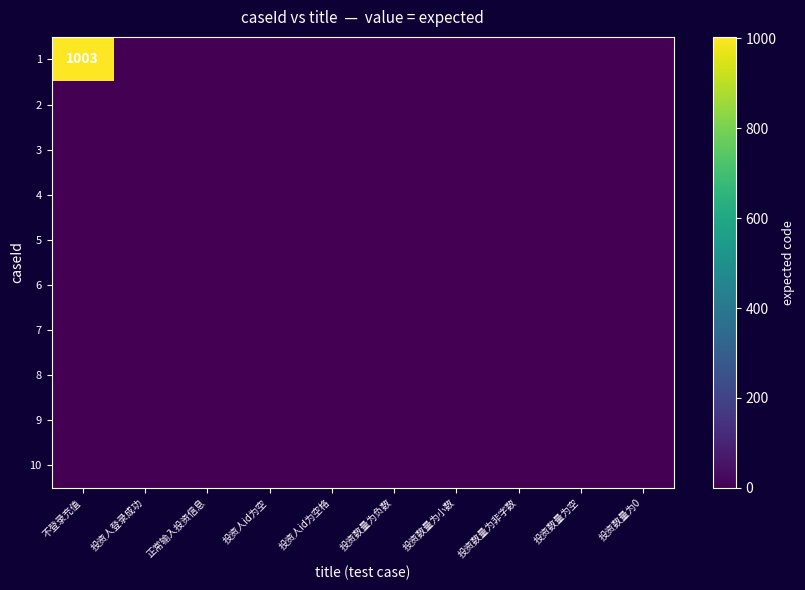

At how many categories does at least one series exceed 764?

1